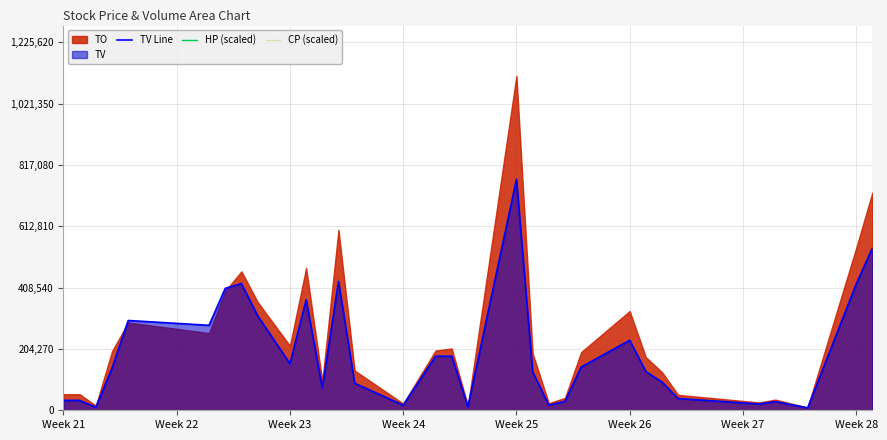

What is the maximum value for TV Line?

769000